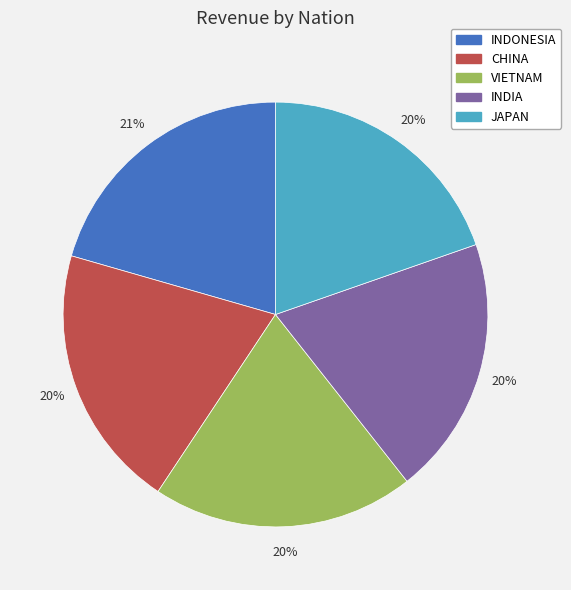

Combined, do VIETNAM and CHINA account for over 50%?

No